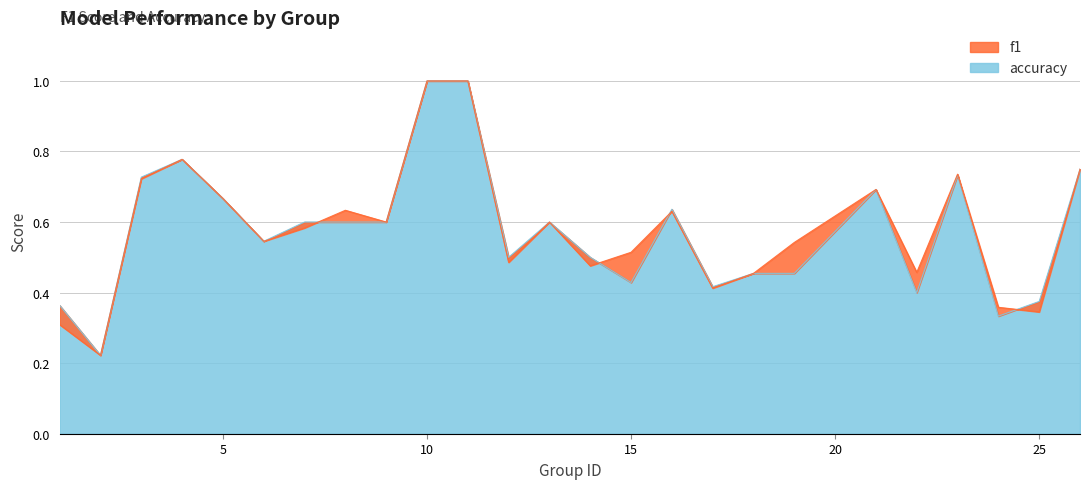

Between which two adjacent categories do f1 and accuracy first intersect?

7 and 8